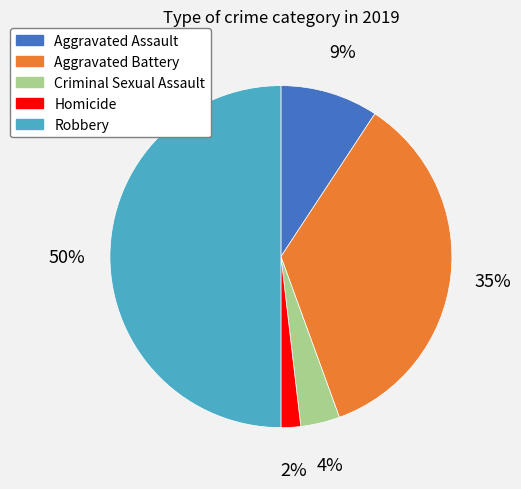

Between Robbery and Homicide, which is larger?

Robbery